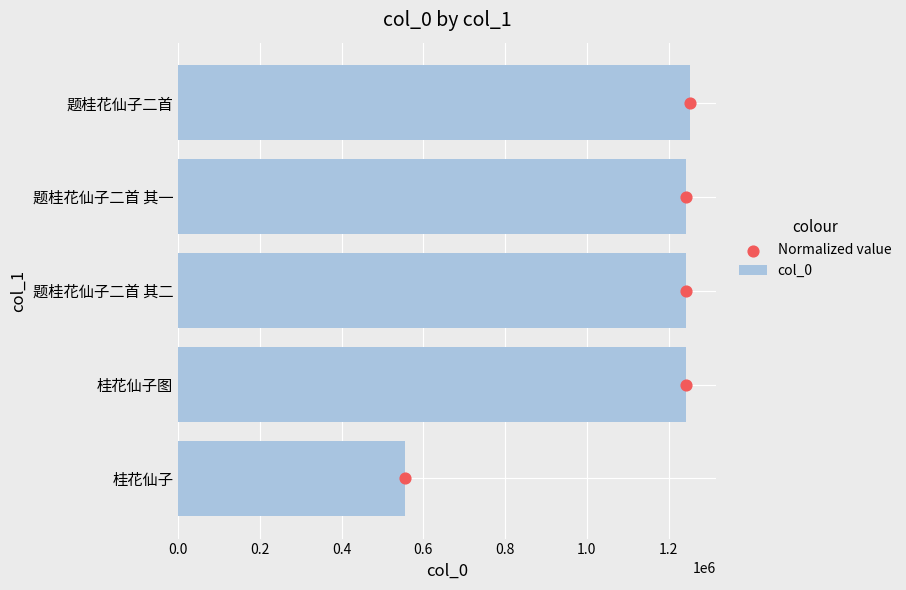

What are all the series names shown in the legend?

col_0, Normalized value